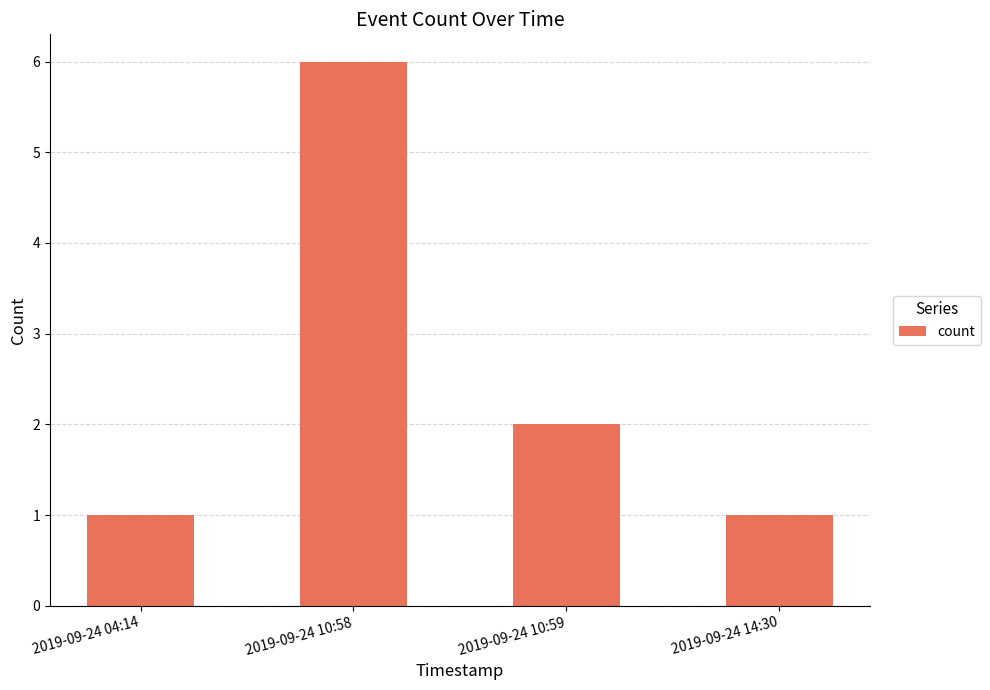

What is the minimum value shown in the chart?

1